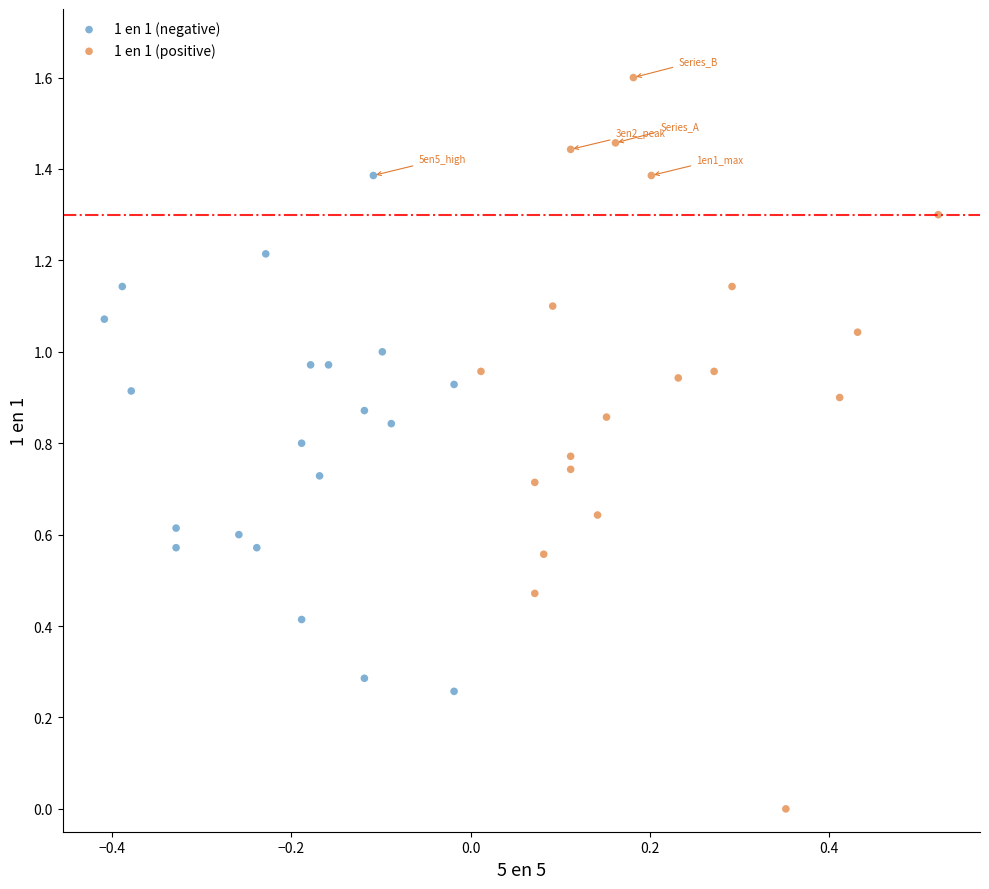

Which series has the widest spread of Y values?

1 en 1 (positive)